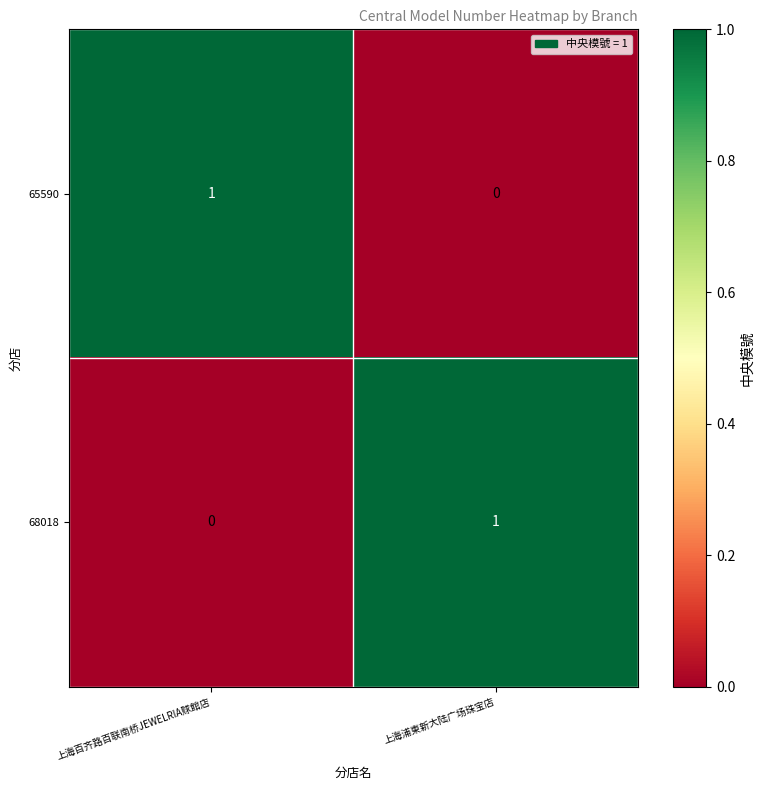

Is the value of 68018 at 上海浦東新大陆广场珠宝店 greater than the value of 65590 at 上海浦東新大陆广场珠宝店?

Yes